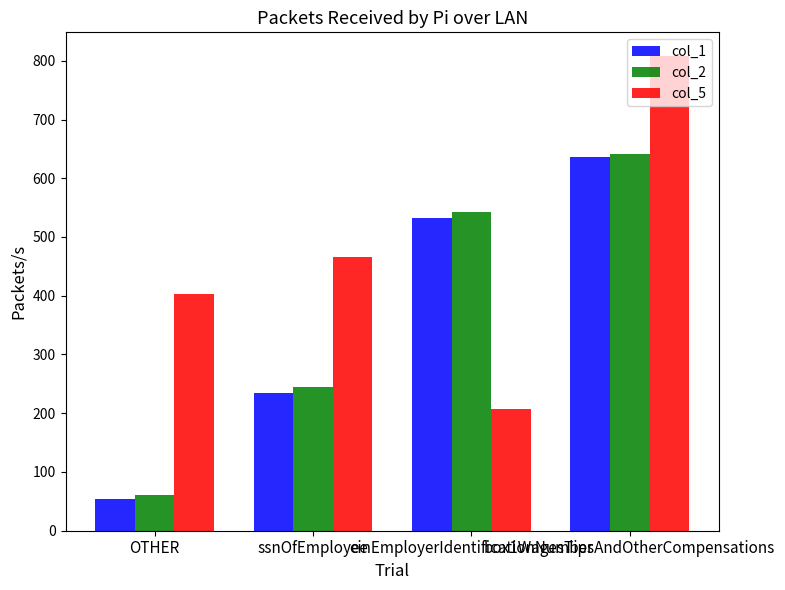

Rank the series at OTHER from highest to lowest value.

col_5, col_2, col_1